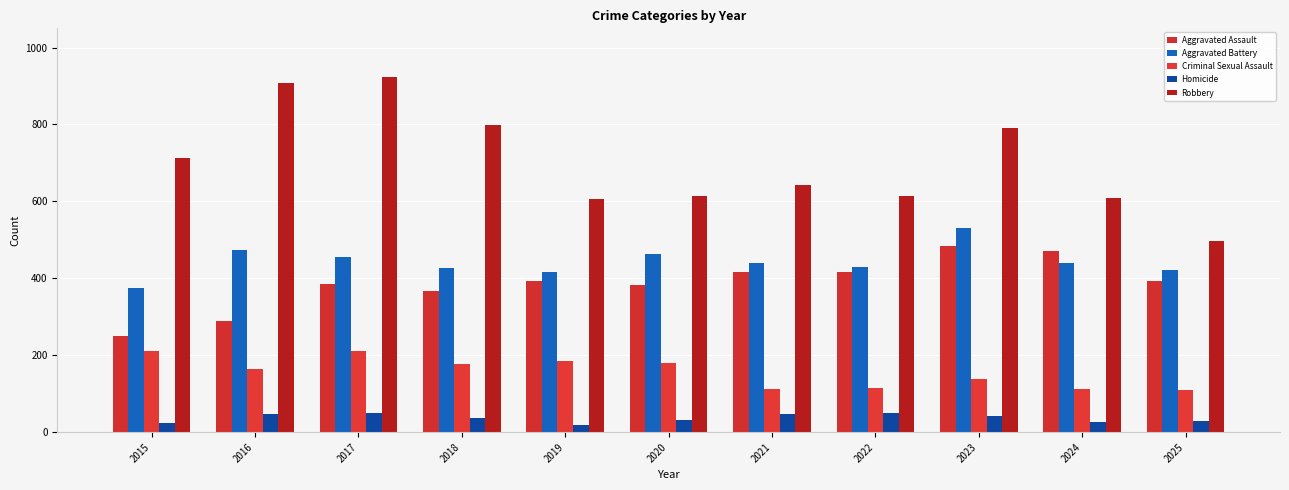

What is the approximate value of Robbery at 2019?

605